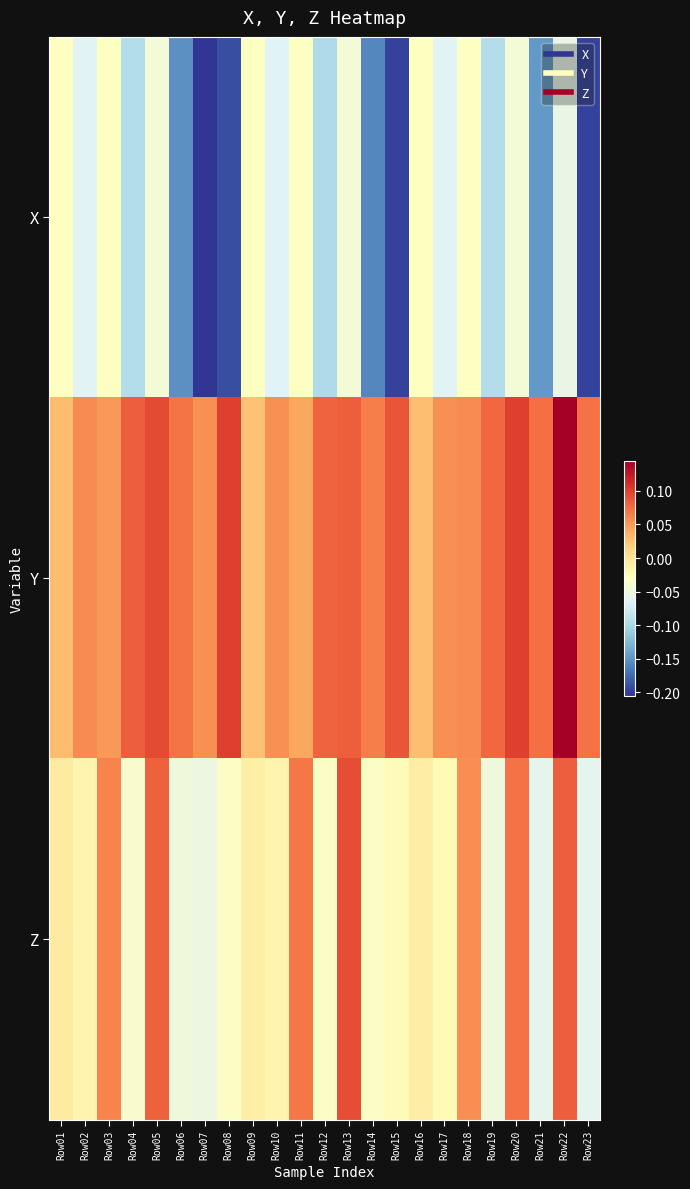

Reading right to left, list all the values displayed in this chart.

X: Row23=-0.2	Row22=-0.1	Row21=-0.1	Row20=-0.0	Row19=-0.1	Row18=-0.0	Row17=-0.1	Row16=-0.0	Row15=-0.2	Row14=-0.2	Row13=-0.0	Row12=-0.1	Row11=-0.0	Row10=-0.1	Row09=-0.0	Row08=-0.2	Row07=-0.2	Row06=-0.2	Row05=-0.0	Row04=-0.1	Row03=-0.0	Row02=-0.1	Row01=-0.0
Y: Row23=0.1	Row22=0.1	Row21=0.1	Row20=0.1	Row19=0.1	Row18=0.1	Row17=0.1	Row16=0.0	Row15=0.1	Row14=0.1	Row13=0.1	Row12=0.1	Row11=0.0	Row10=0.1	Row09=0.0	Row08=0.1	Row07=0.1	Row06=0.1	Row05=0.1	Row04=0.1	Row03=0.1	Row02=0.1	Row01=0.0
Z: Row23=-0.1	Row22=0.1	Row21=-0.1	Row20=0.1	Row19=-0.0	Row18=0.1	Row17=-0.0	Row16=-0.0	Row15=-0.0	Row14=-0.0	Row13=0.1	Row12=-0.0	Row11=0.1	Row10=-0.0	Row09=-0.0	Row08=-0.0	Row07=-0.1	Row06=-0.0	Row05=0.1	Row04=-0.0	Row03=0.1	Row02=-0.0	Row01=-0.0